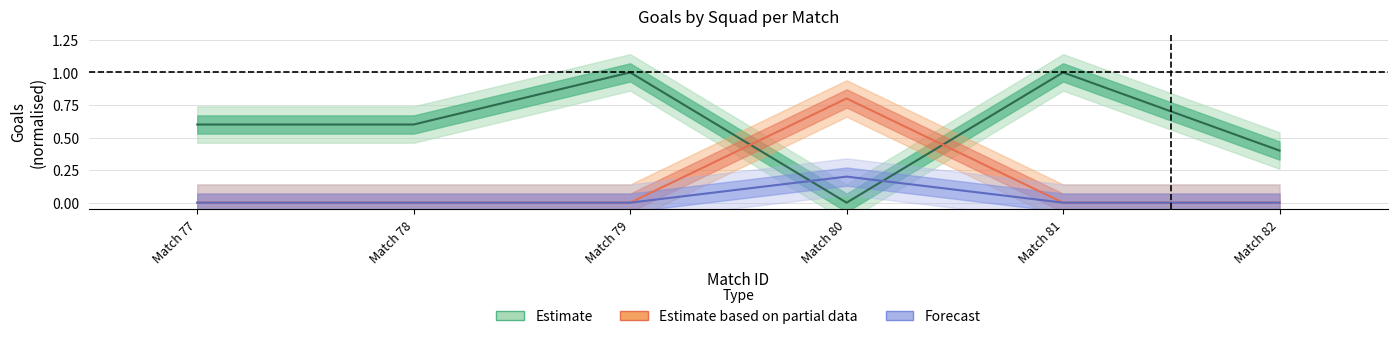

How many data points in Estimate based on partial data are above 0?

1